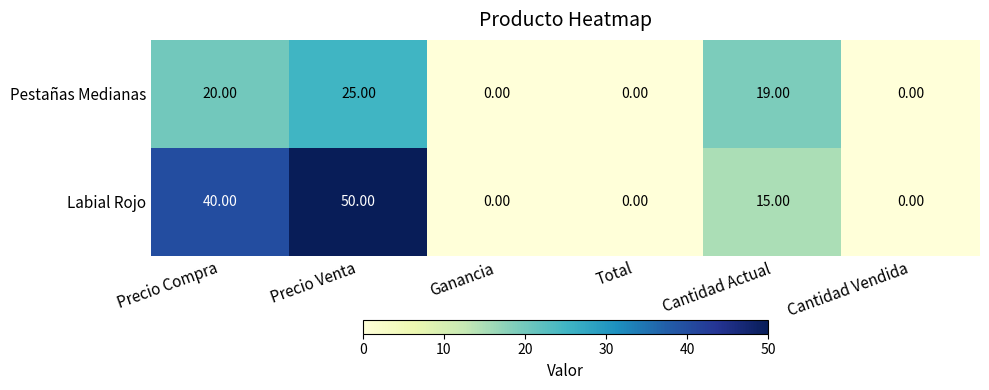

Rank the series by their average value, from highest to lowest.

Labial Rojo, Pestañas Medianas